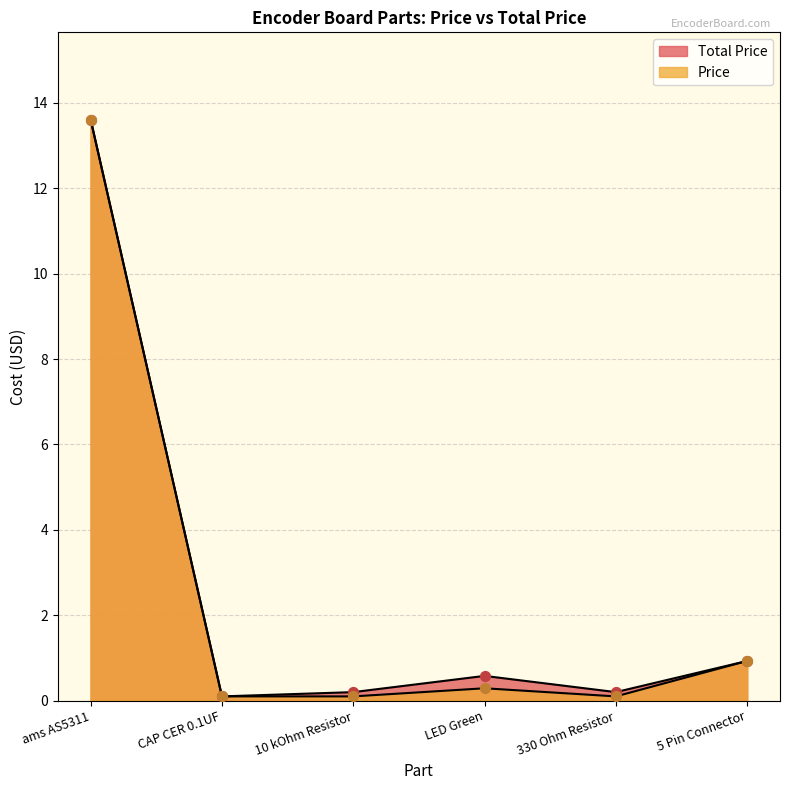

What is the total value across all series at 5 Pin Connector?

1.9